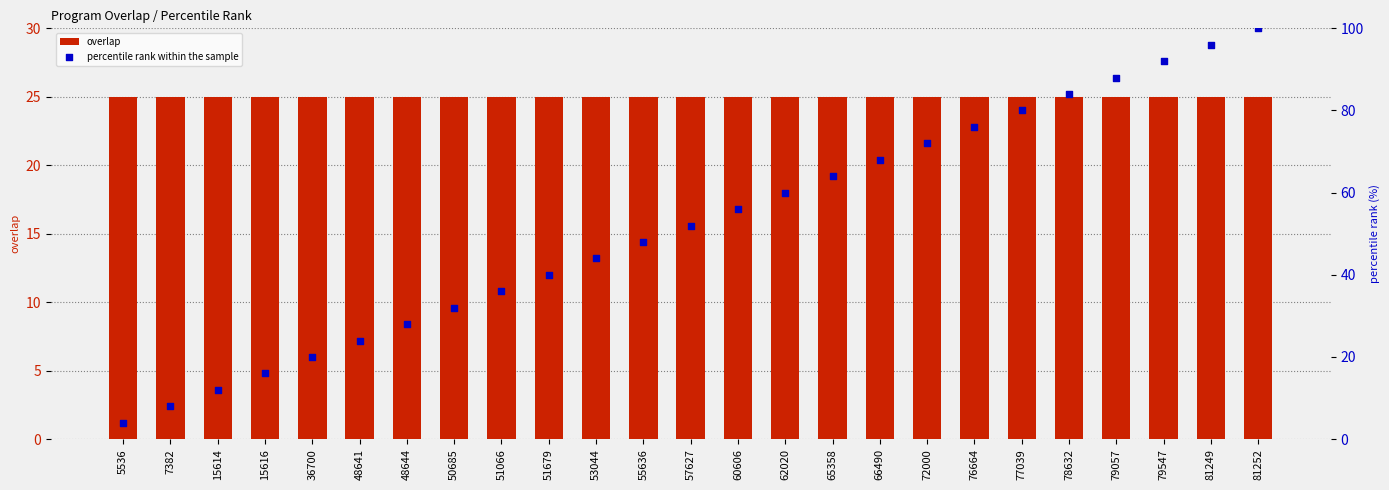

Is the value of percentile rank within the sample at 7382 greater than the value of overlap at 57627?

No